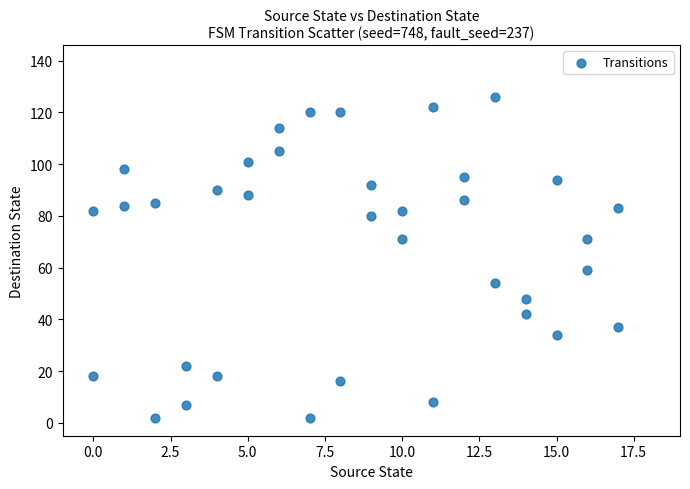

What is the range of X values (max minus min)?

17